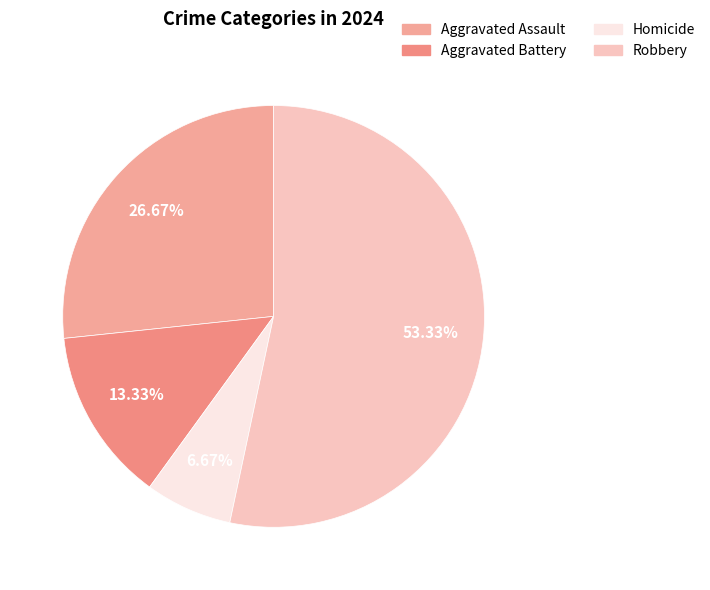

To the nearest percent, what is the difference between the largest and smallest slice percentages?

47%